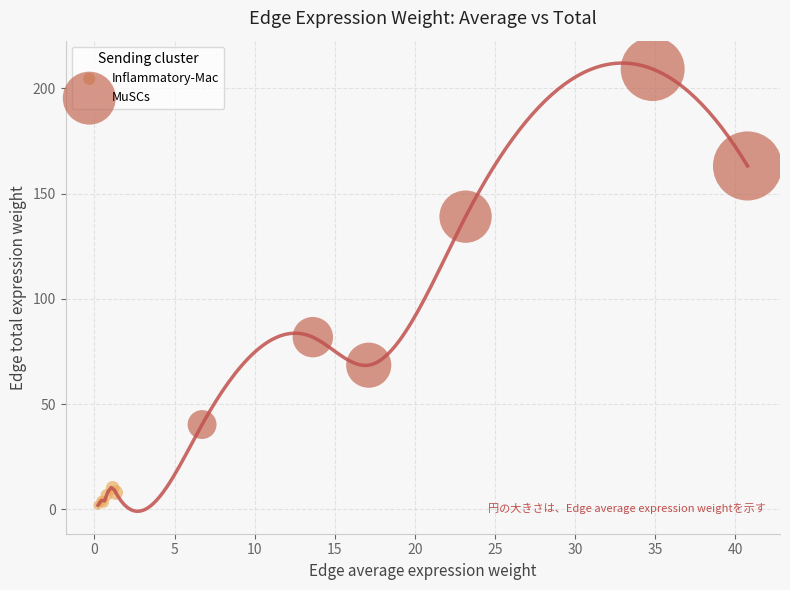

Which series reaches the maximum Y coordinate?

MuSCs